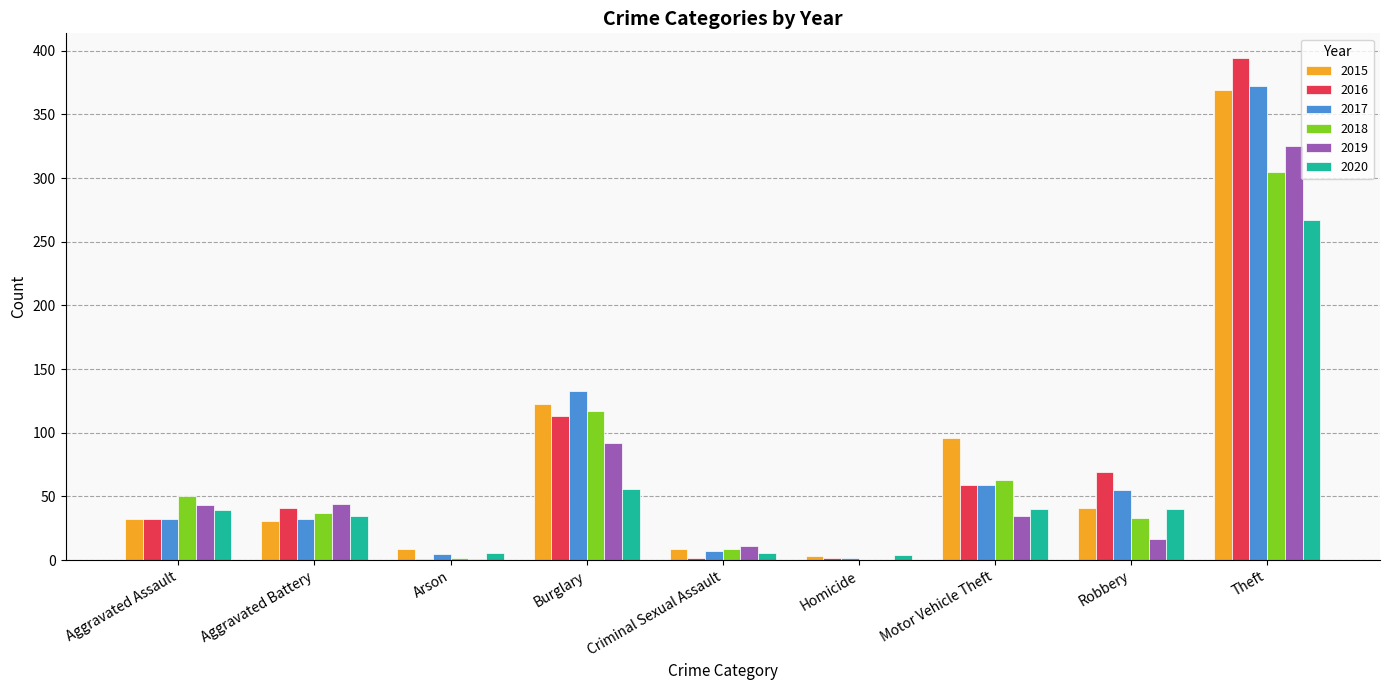

How many categories are shown in the chart?

9